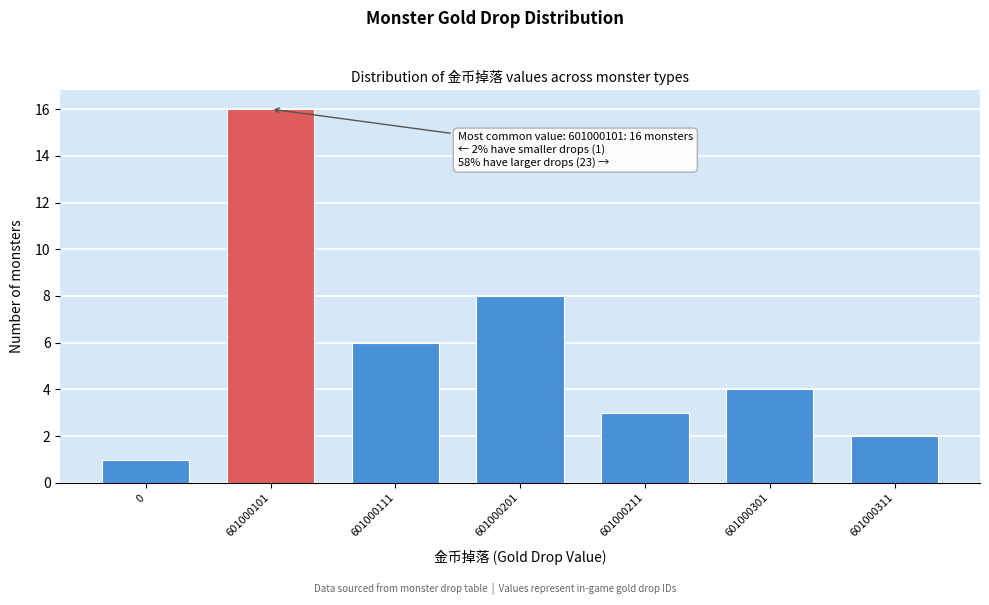

Reading left to right, transcribe all the data shown in this chart.

0=1	601000101=16	601000111=6	601000201=8	601000211=3	601000301=4	601000311=2